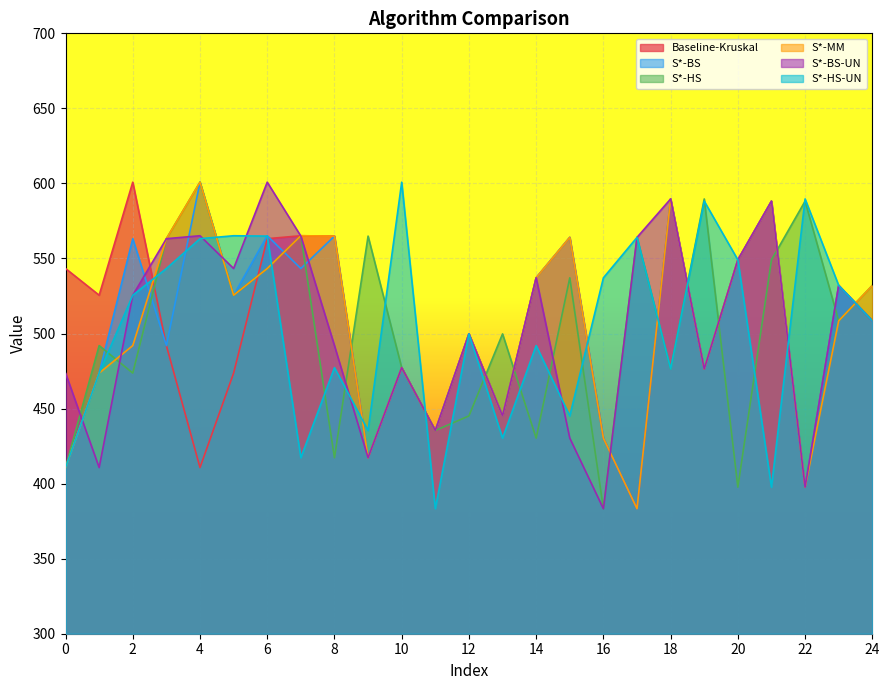

In S*-BS-UN, how many points are lower than both neighbors (excluding endpoints)?

8